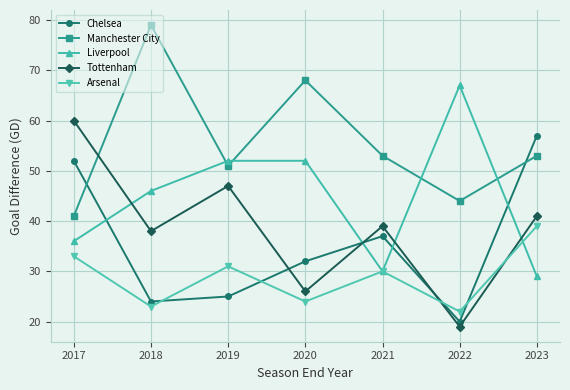

Is it true that Manchester City equals 18 at 2023?

False